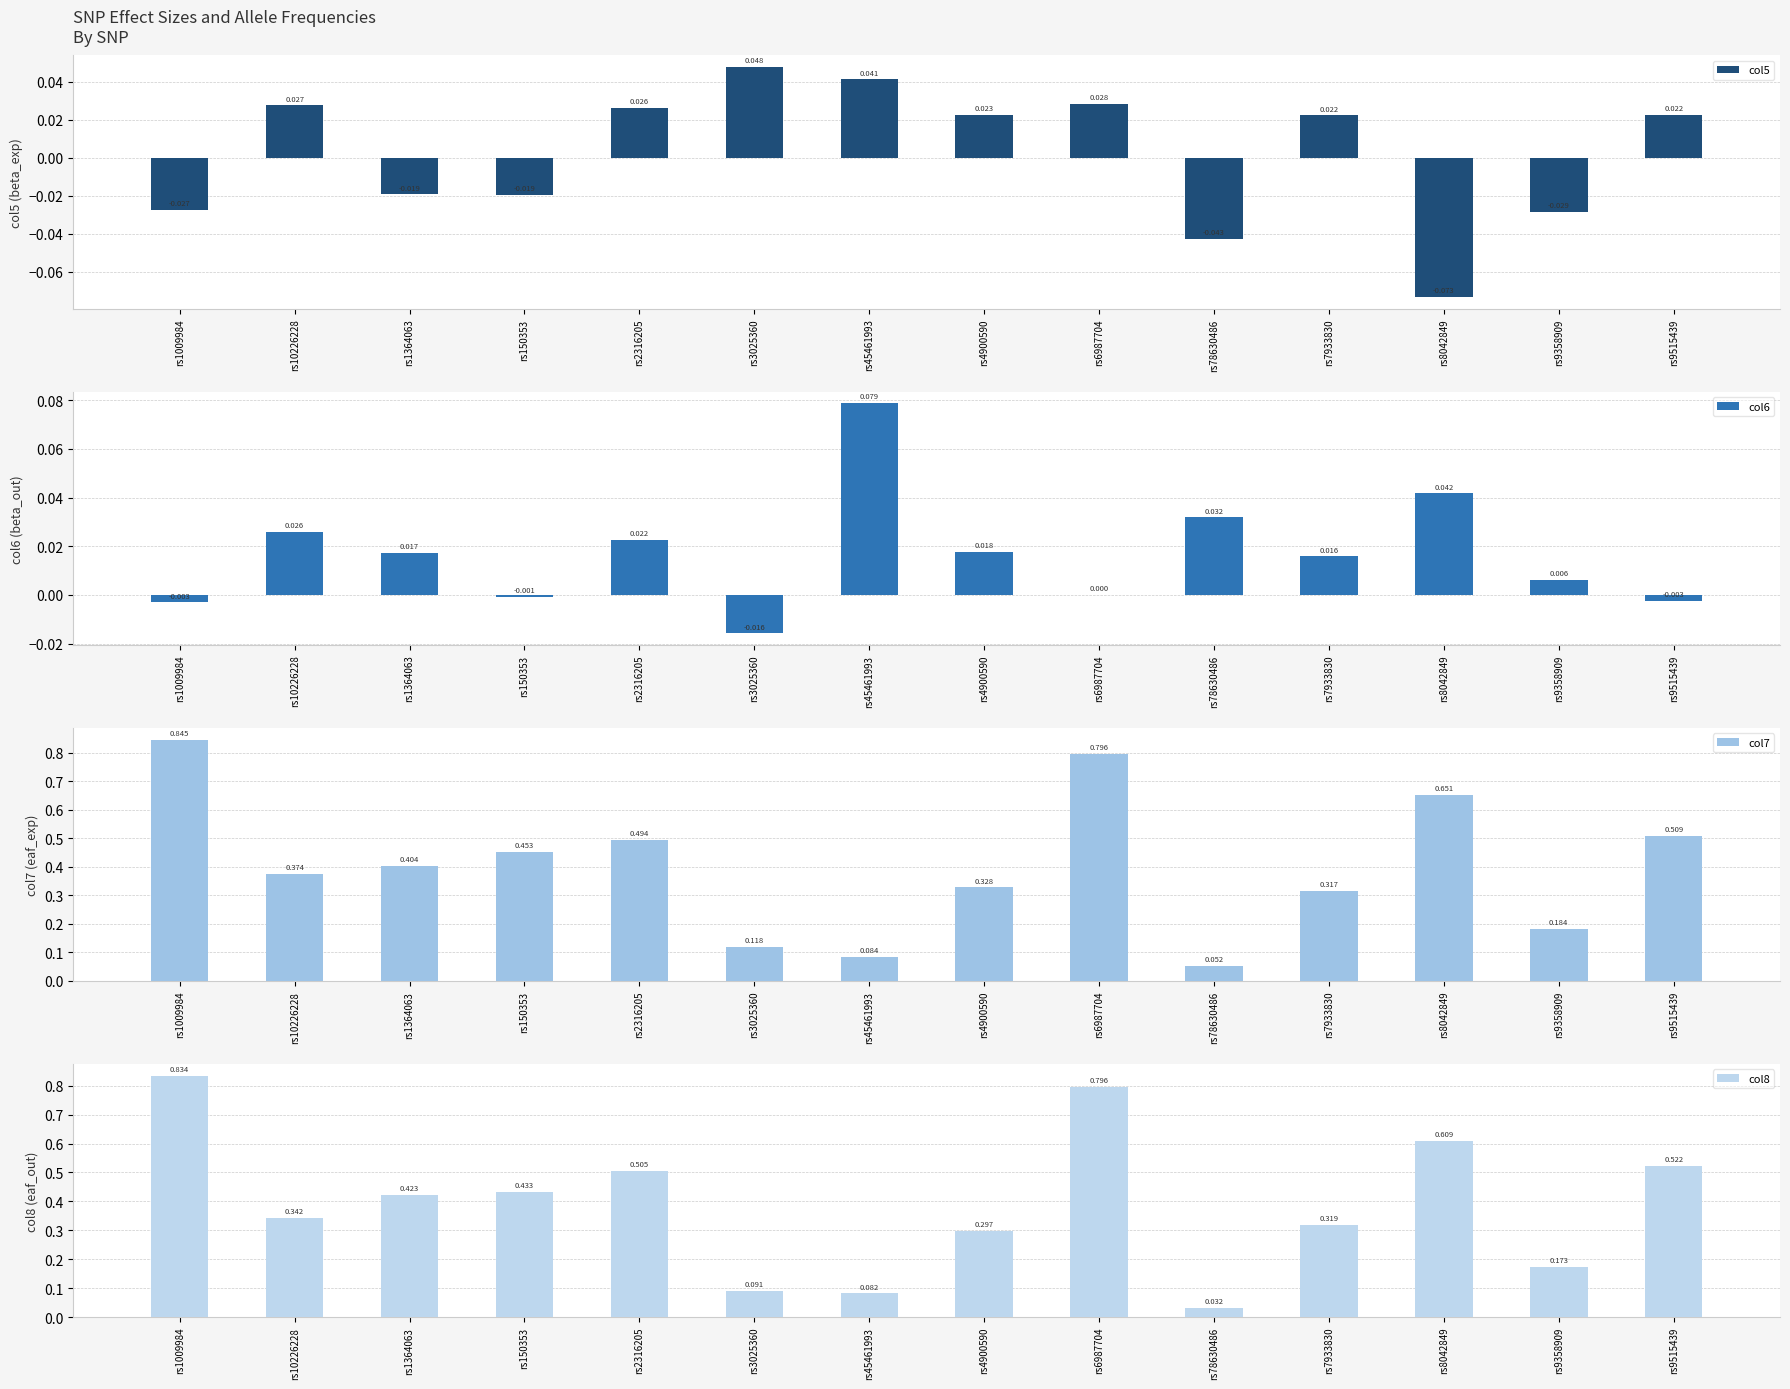

What is the difference between the second highest and minimum values in the col7 series?

0.7